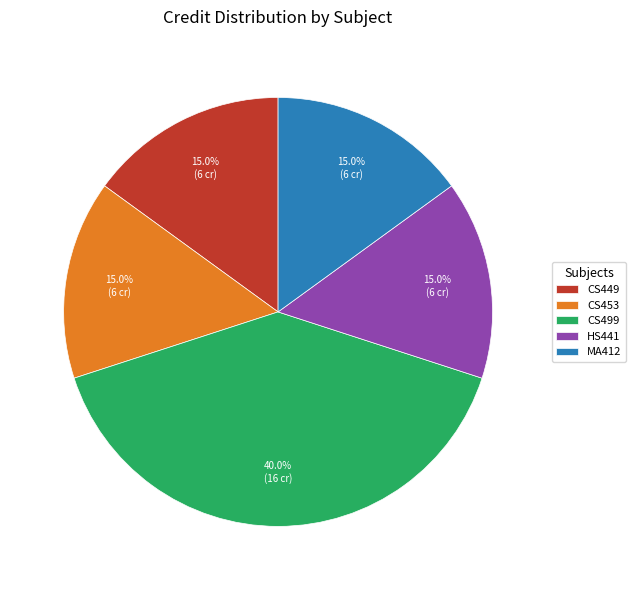

How many segments does this pie chart have?

5